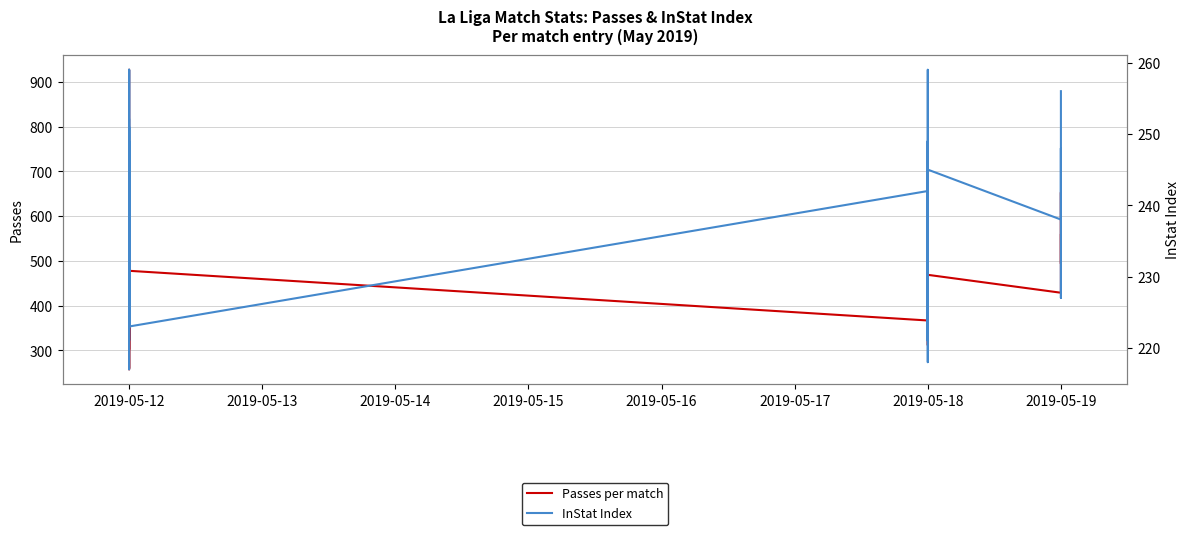

True or false: Passes per match has more than 1 points higher than both neighbors.

True